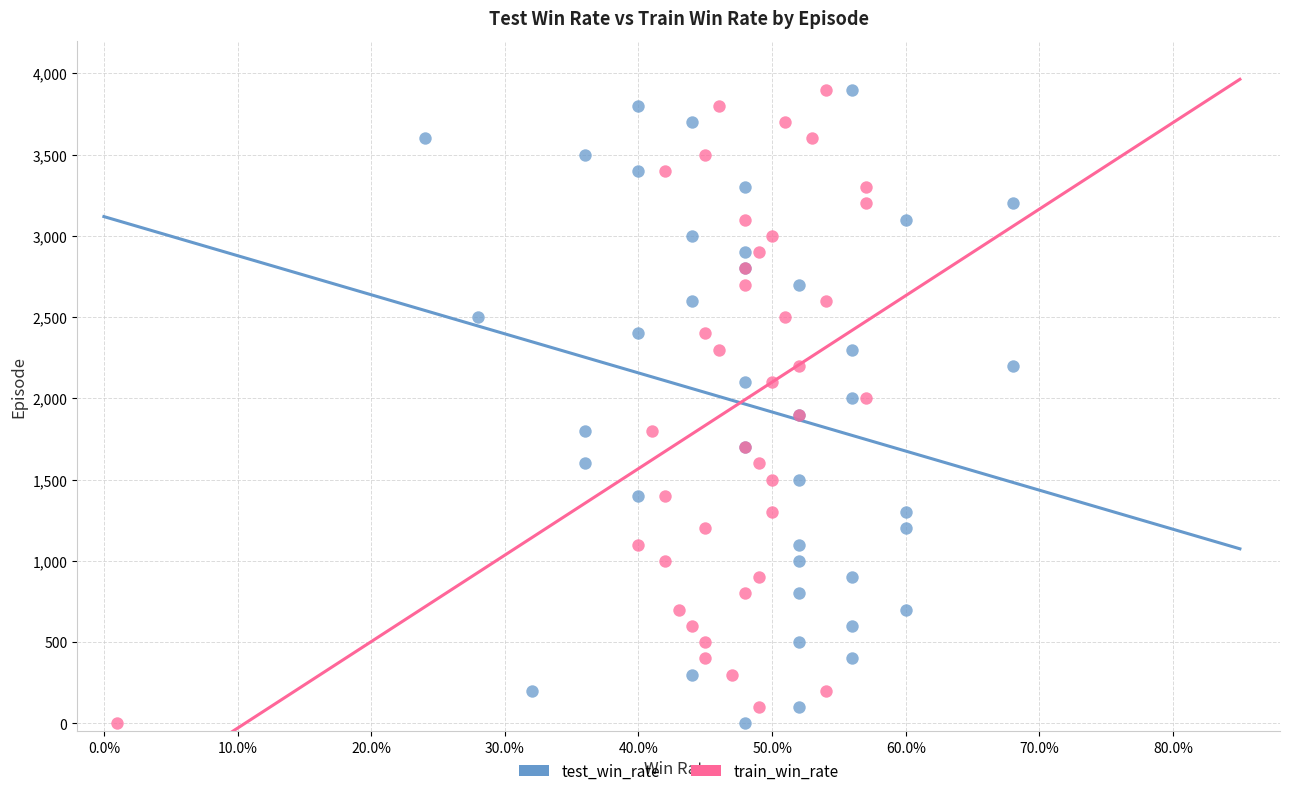

What are all the series names shown in the legend?

test_win_rate, train_win_rate